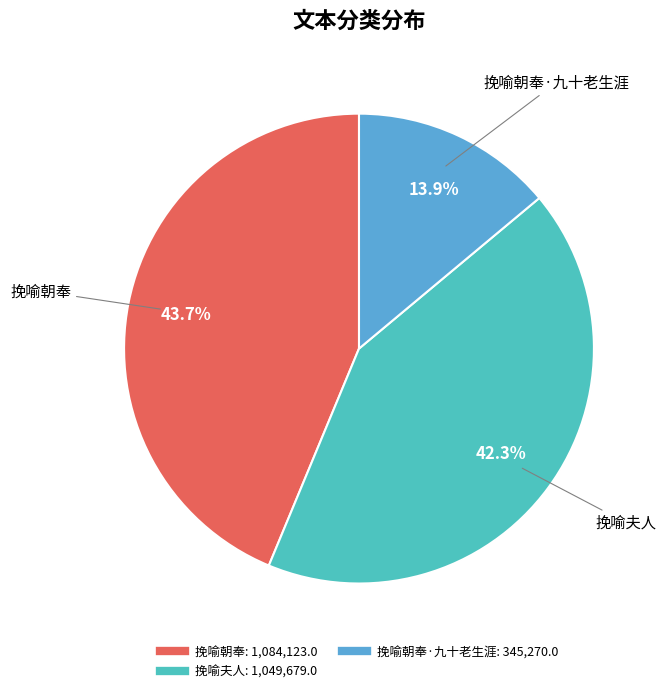

Count the number of slices in the pie.

3